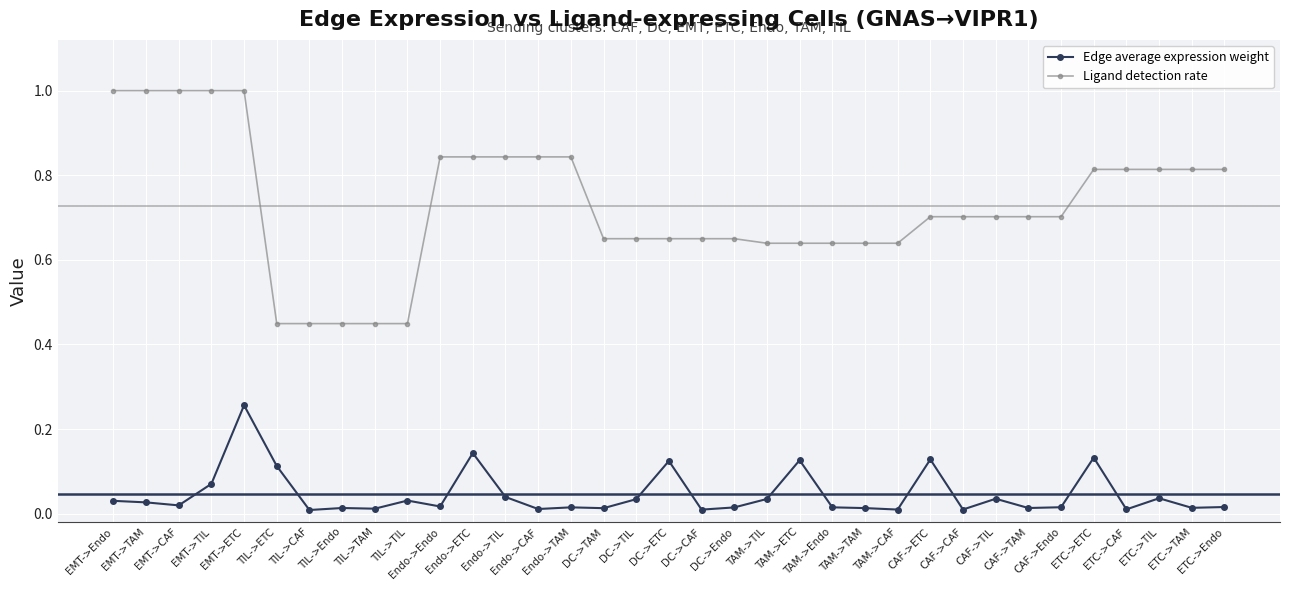

What are all the series names shown in the legend?

Edge average expression weight, Ligand detection rate